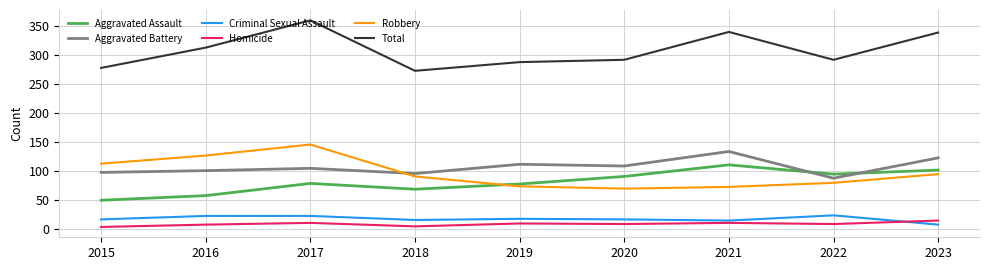

Between 2015 and 2023, which series saw the biggest shift?

Total